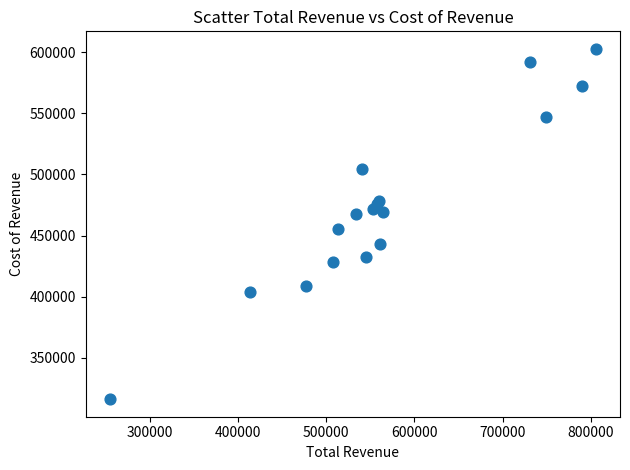

What Y value in the scatter plot is closest to 459400?

455300